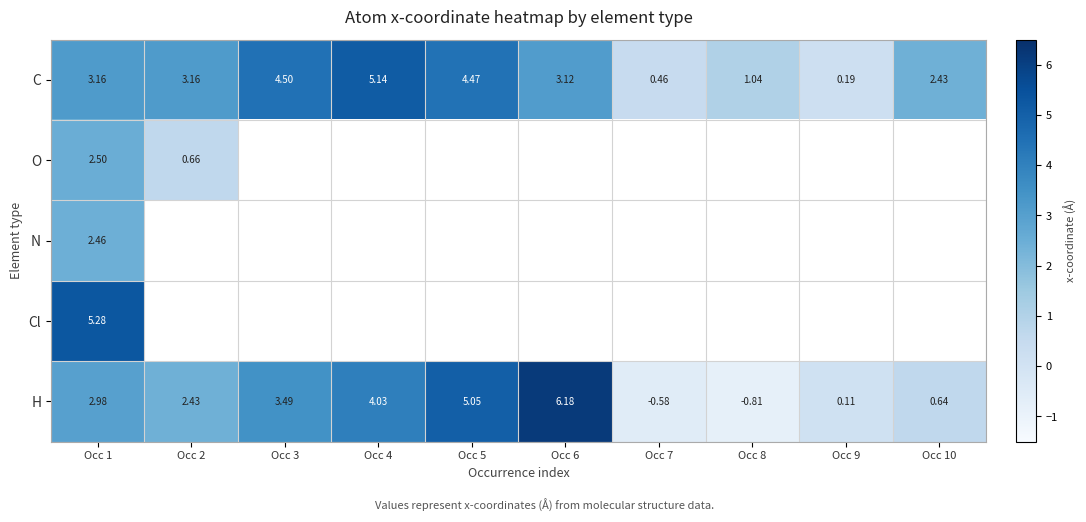

True or false: C has a value of 1.5 at Occ 8.

False